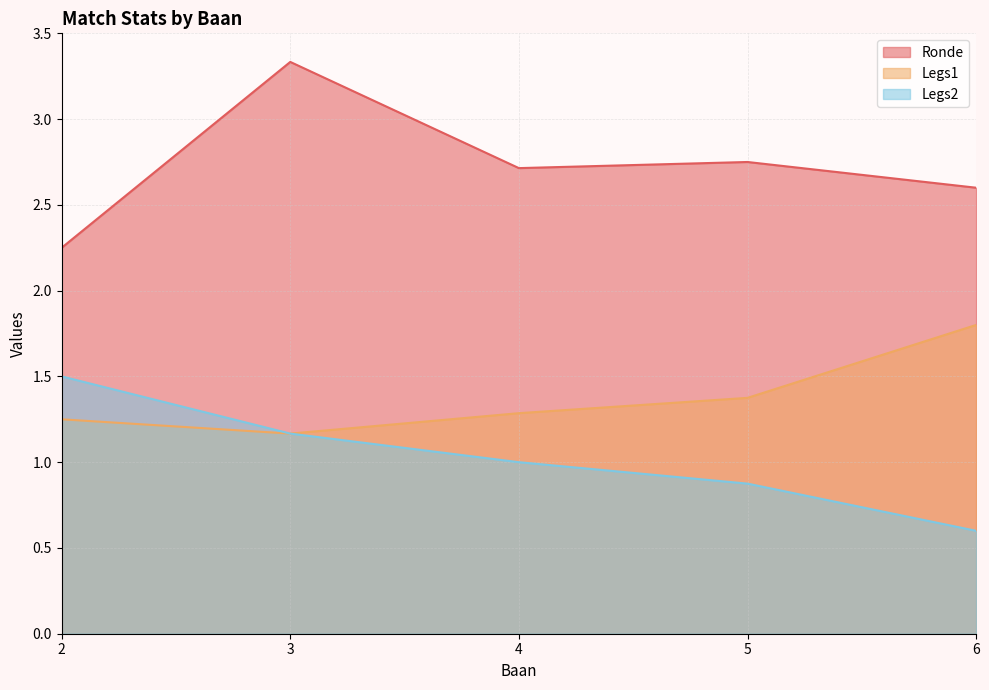

True or false: Legs2 and Ronde intersect in this chart.

False